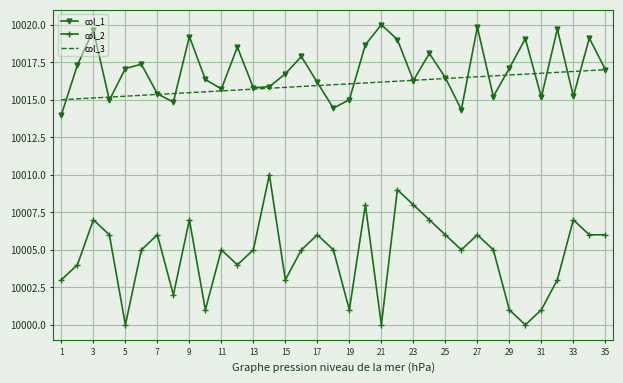

What are all the series names shown in the legend?

col_1, col_2, col_3